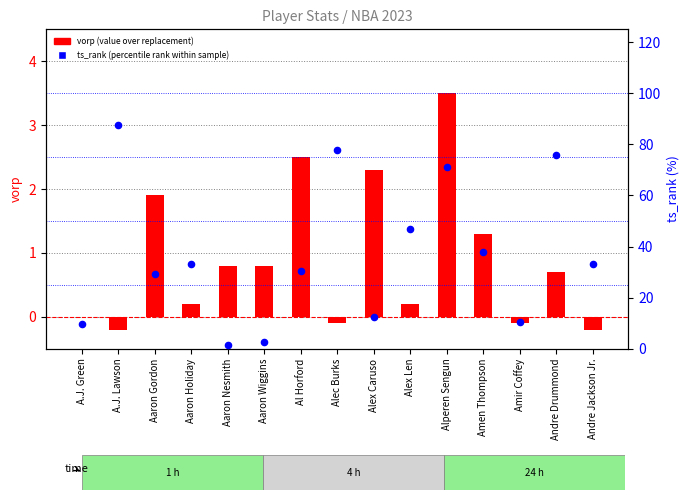

What is the total value across all series at Aaron Nesmith?

2.1